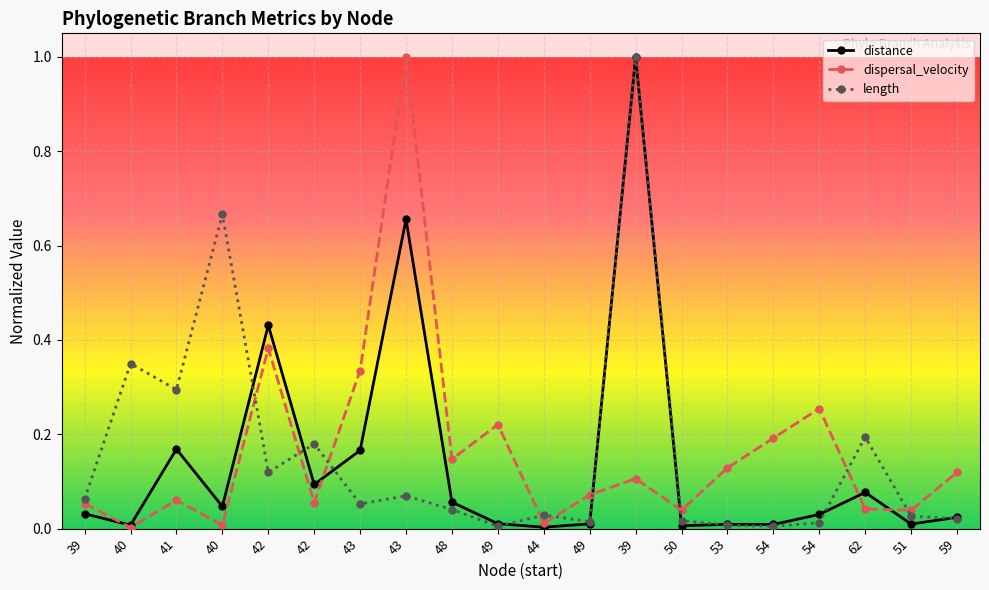

True or false: length and distance cross at least once.

True